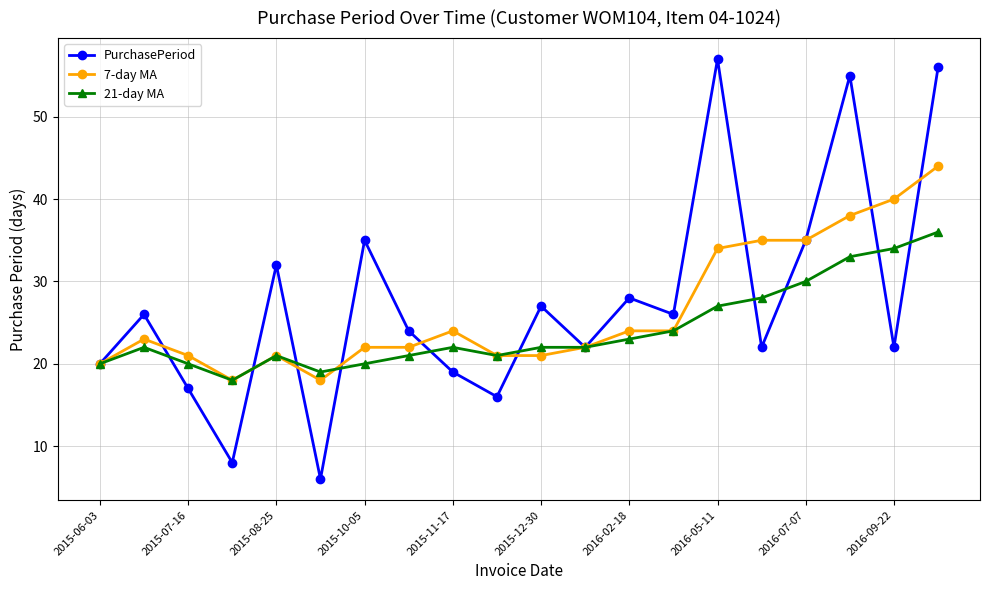

What is the maximum value shown in the chart?

57